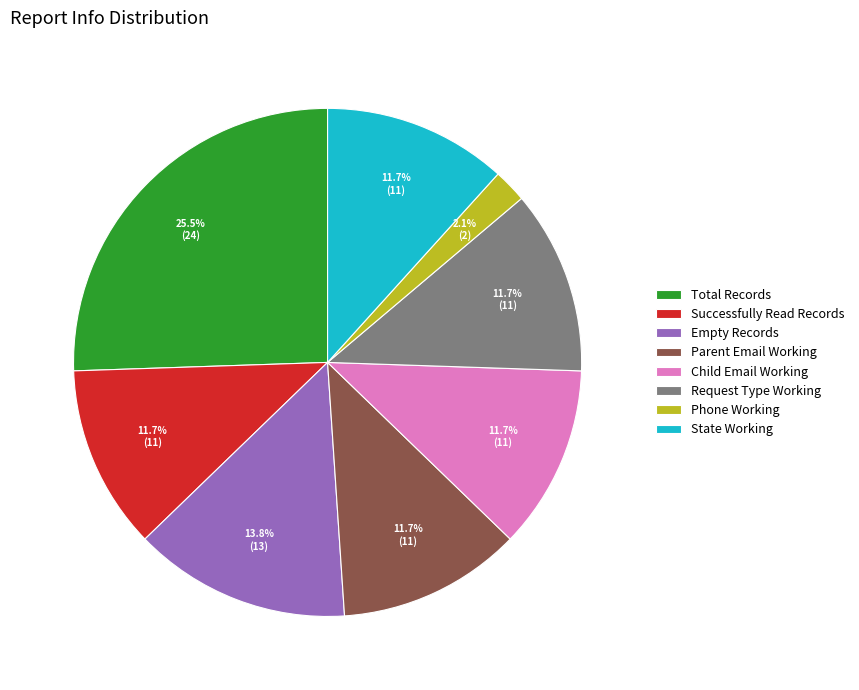

Which slice is the smallest?

Phone Working